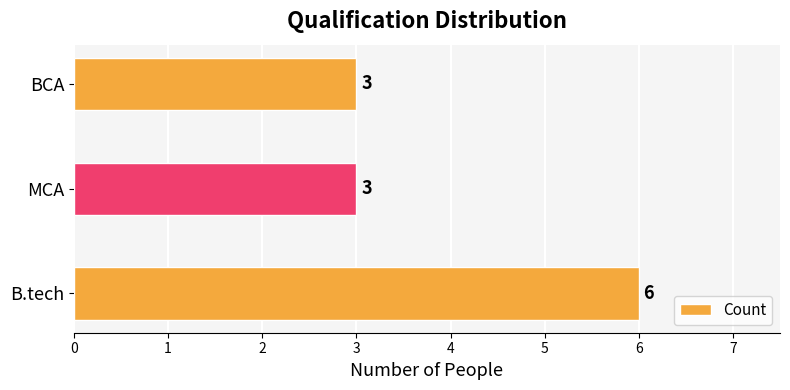

How many values are between 3 and 6?

3